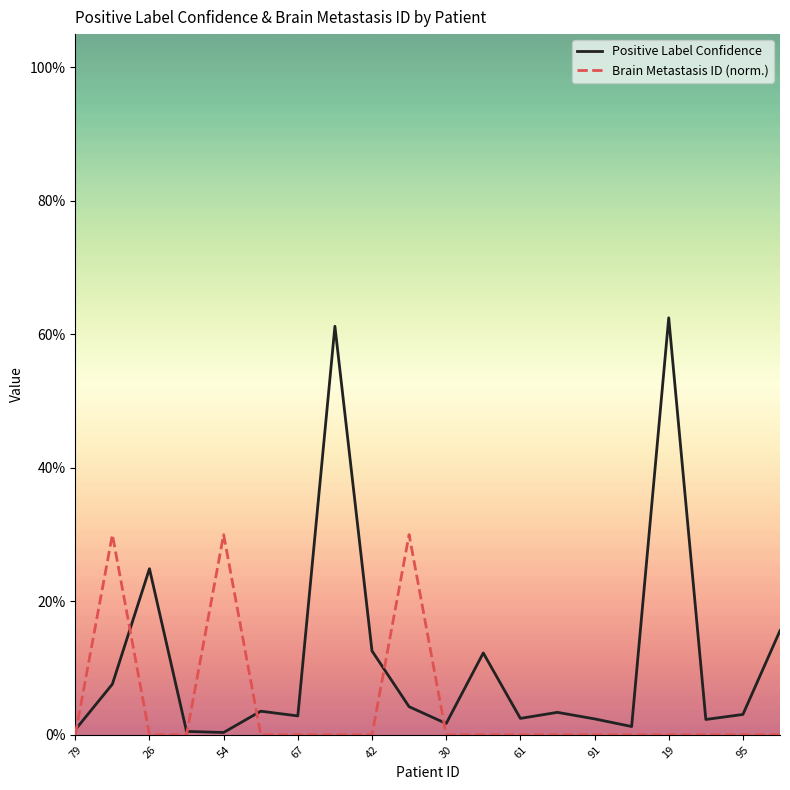

Is this an area chart (filled region under the line)?

No